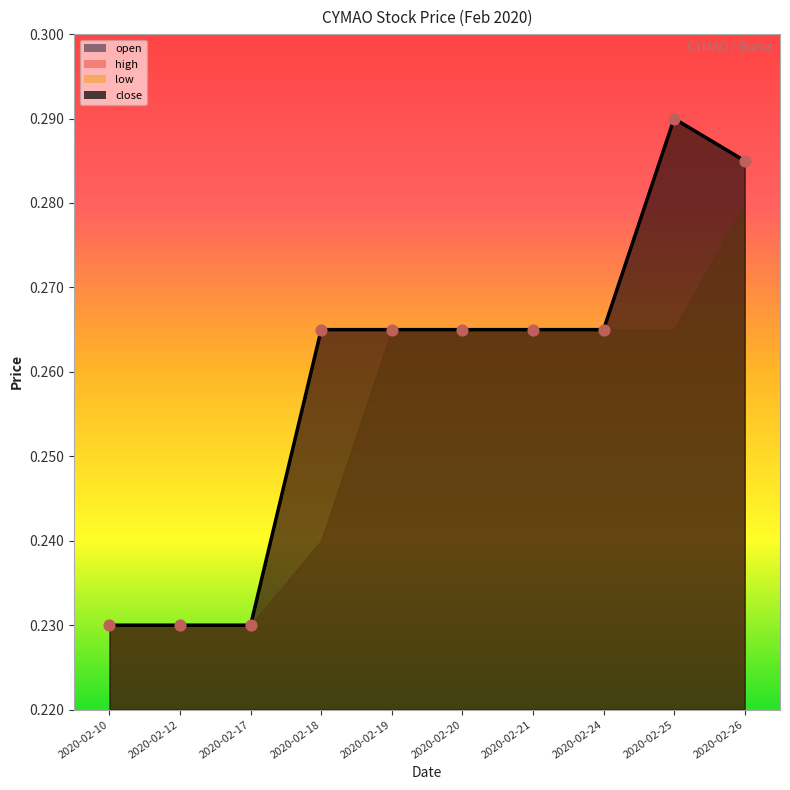

Which series has the largest total across all categories?

high